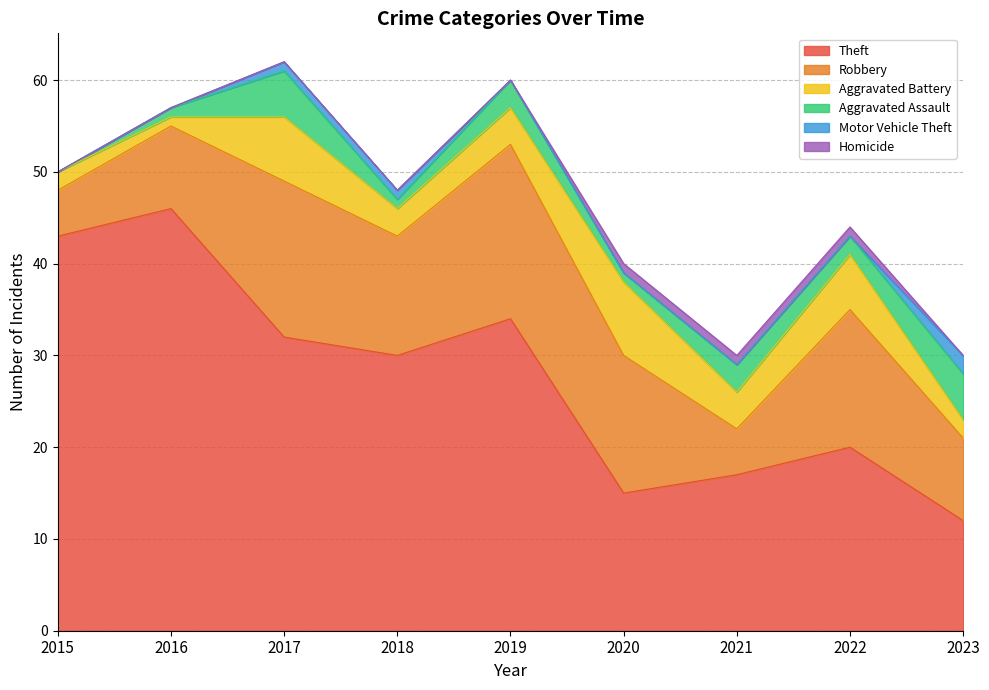

At which category is the sum across all series the highest?

2017